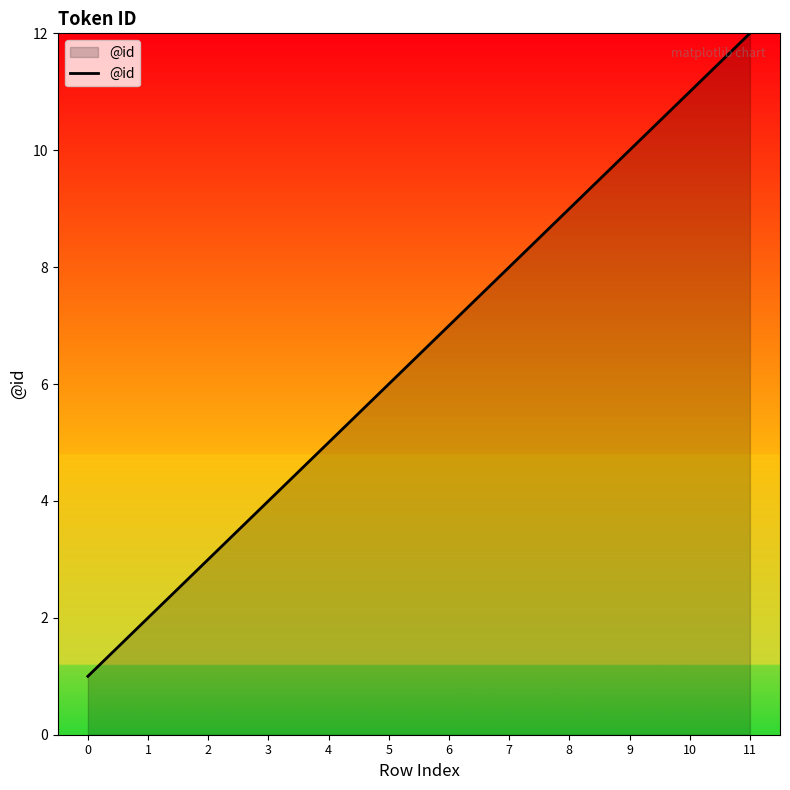

Is it true that the value at 11 is 12?

True